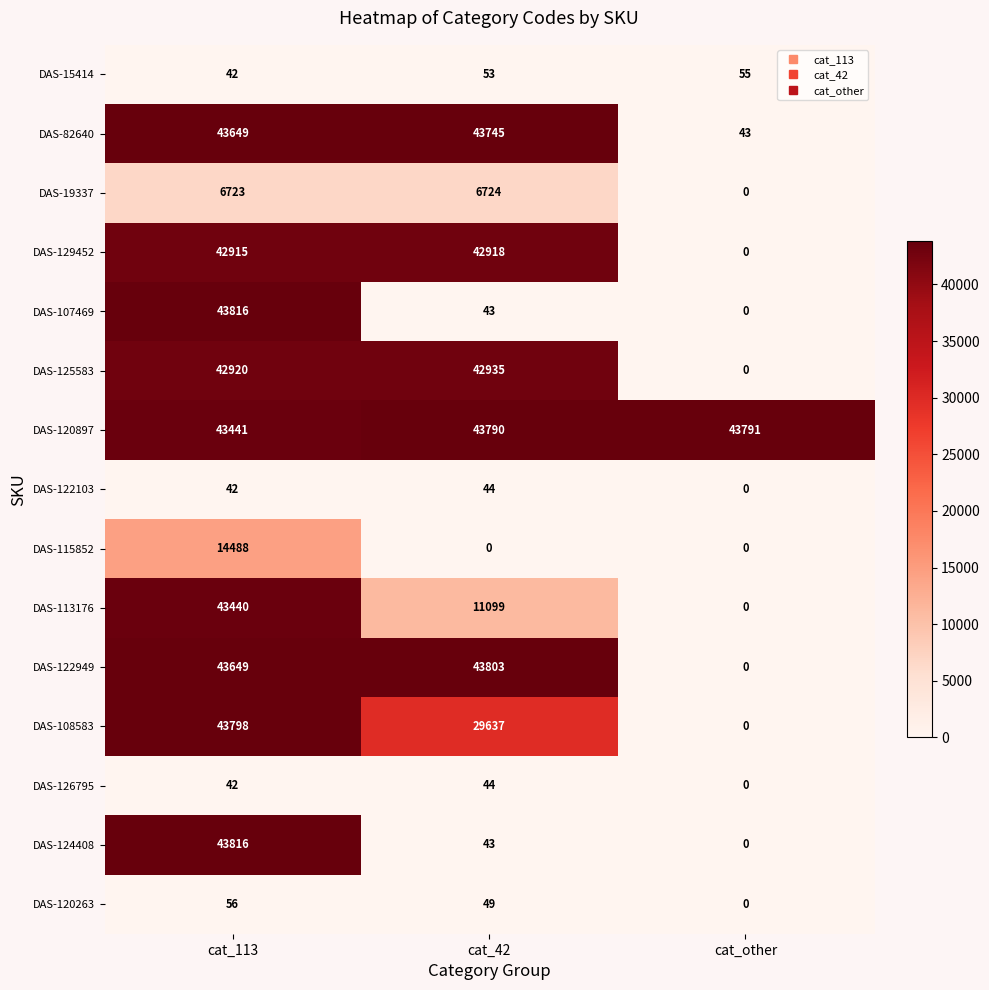

Which category has the highest value across all series?

cat_113